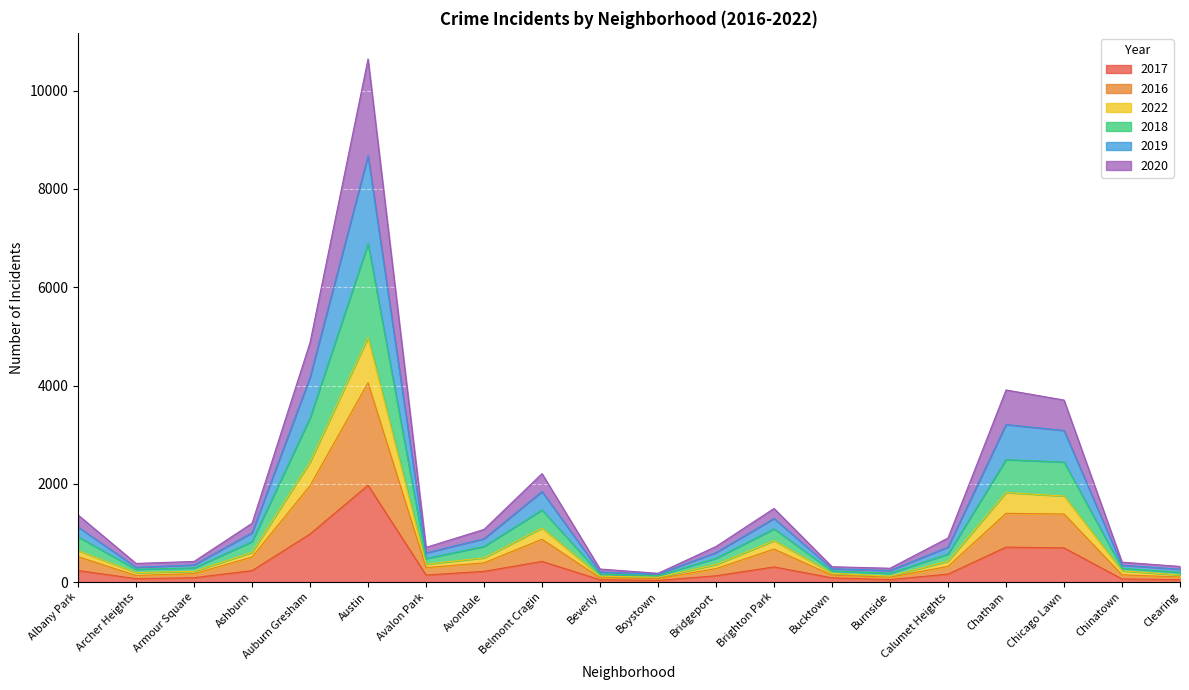

The value of 2017 at Chicago Lawn is 695. True or false?

True